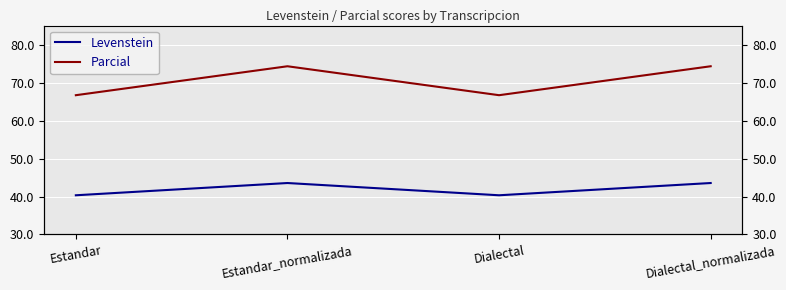

How many lines are shown in the chart?

2